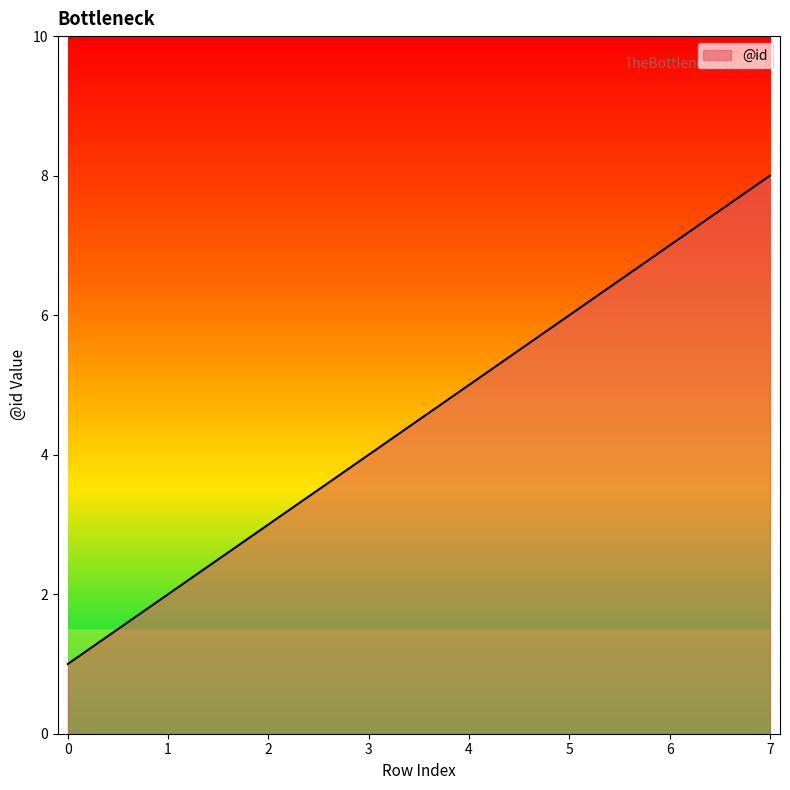

What is the change in value from 4 to 5?

+1